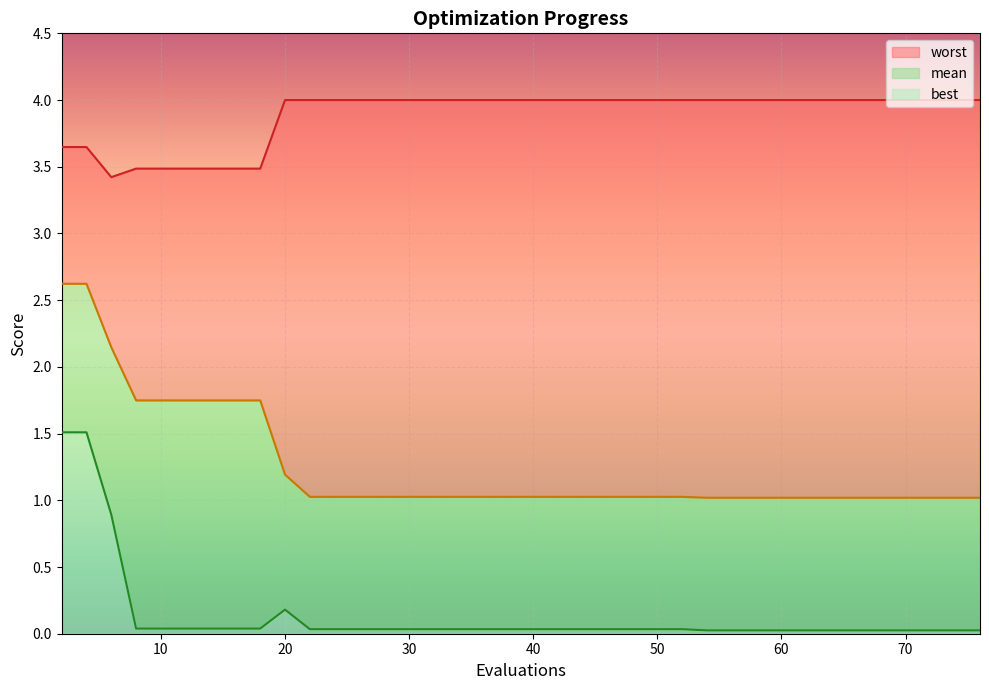

What is the highest value of the best series?

1.5